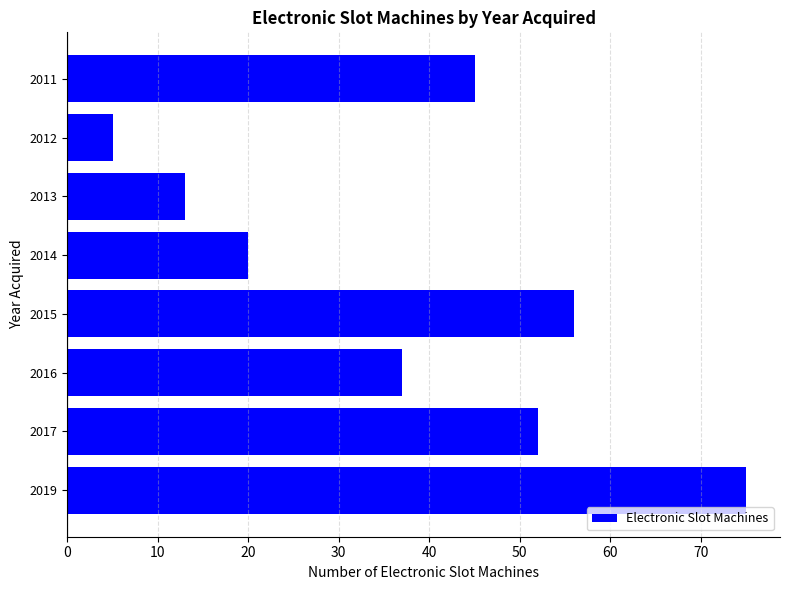

Are the bars horizontal?

Yes